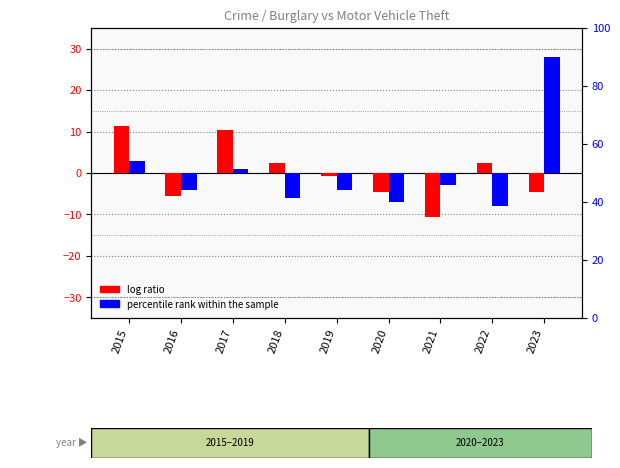

Is it true that log ratio equals -2.0 at 2016?

False